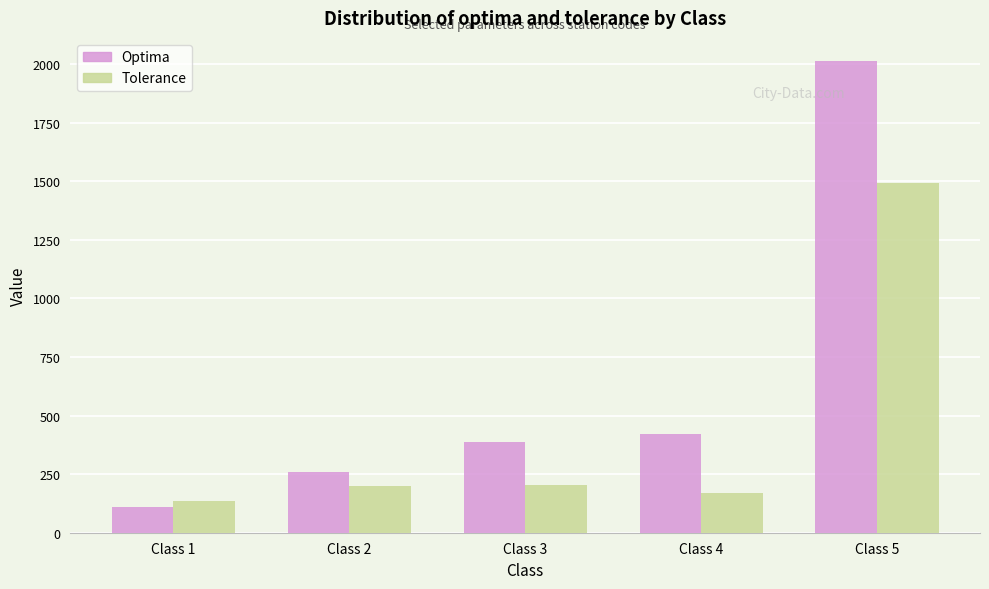

What is the minimum value shown in the chart?

108.8